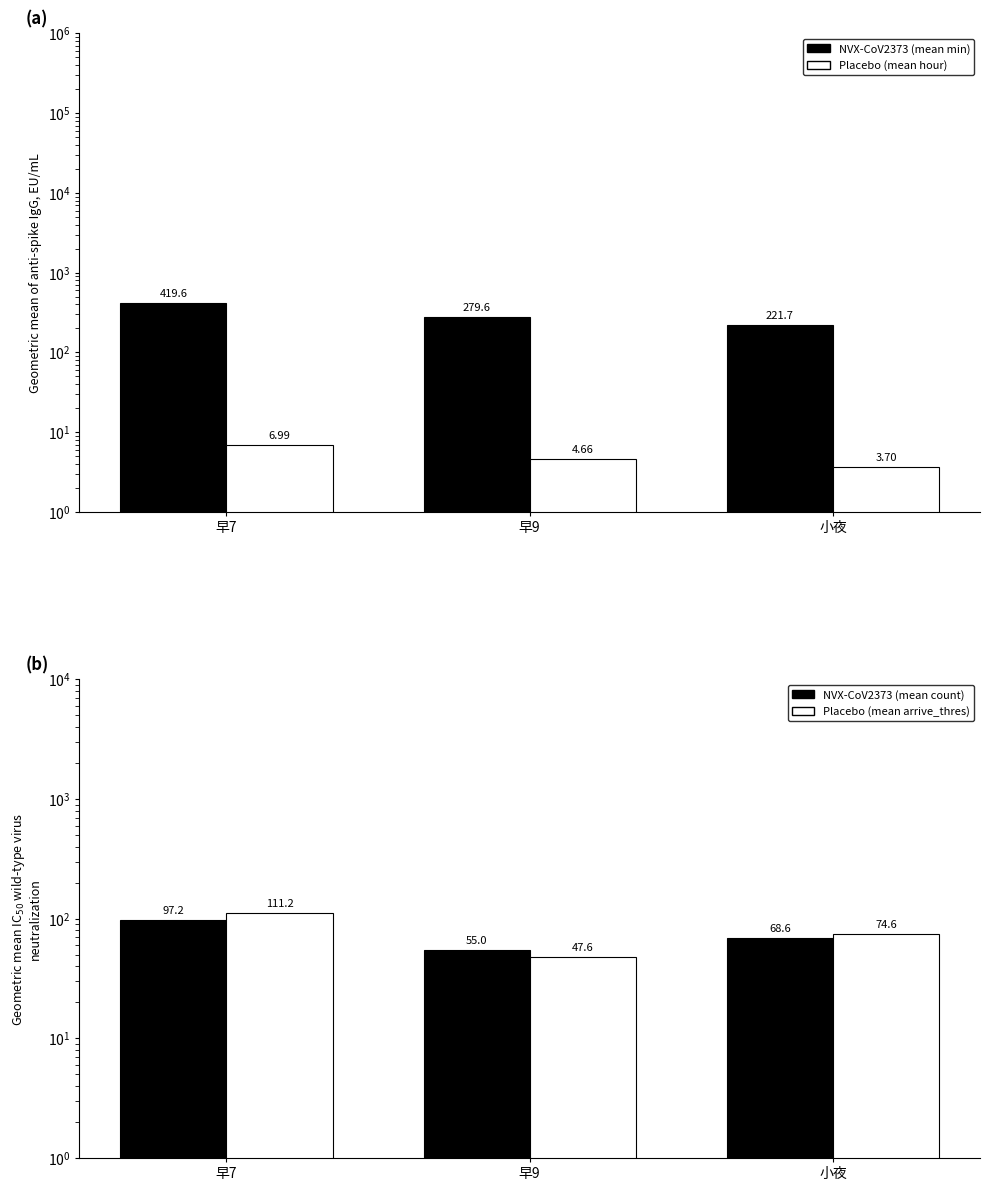

What value does the Placebo (mean arrive_thres) series have at 早9?

47.6